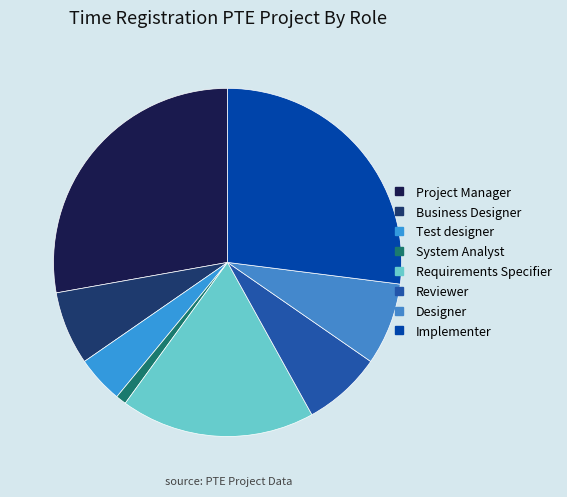

To the nearest percent, what portion does Reviewer represent?

7%